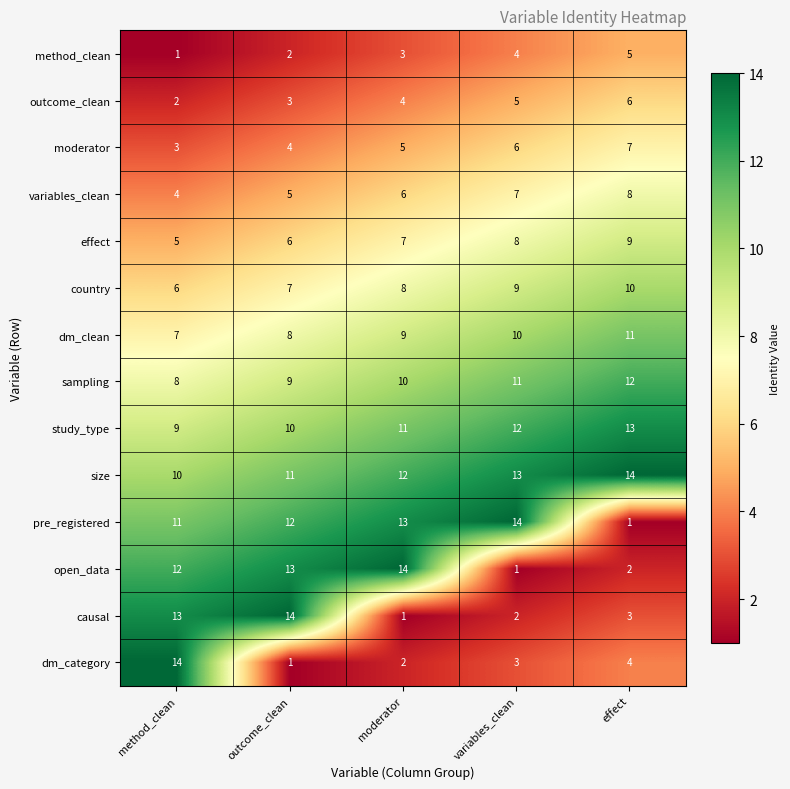

Which series has the largest total across all categories?

size